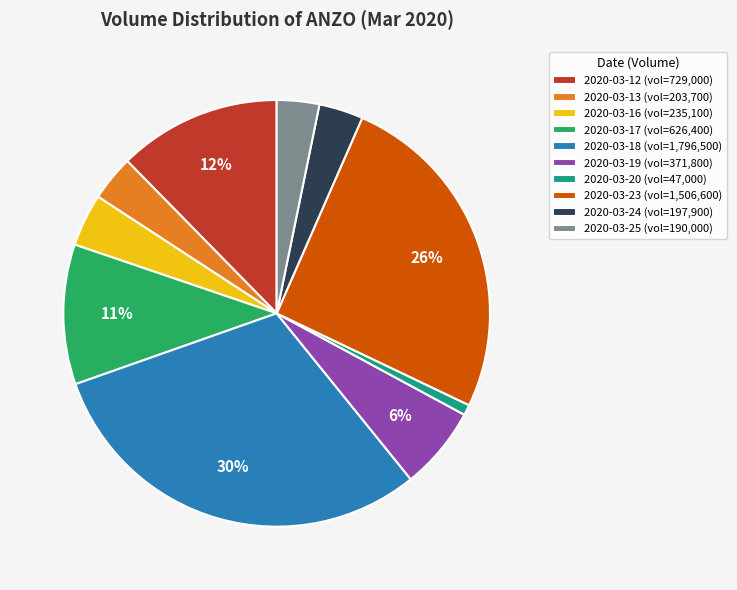

To the nearest percent, what is the difference between the 2020-03-18 and 2020-03-25 slice percentages?

27%